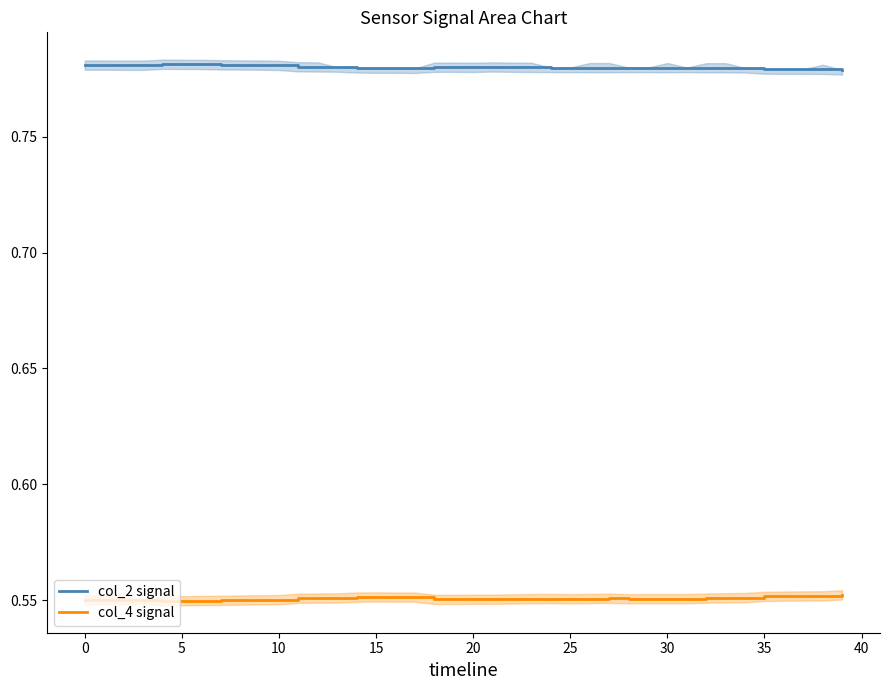

Which series changed the most between 12 and 14?

col_2 signal